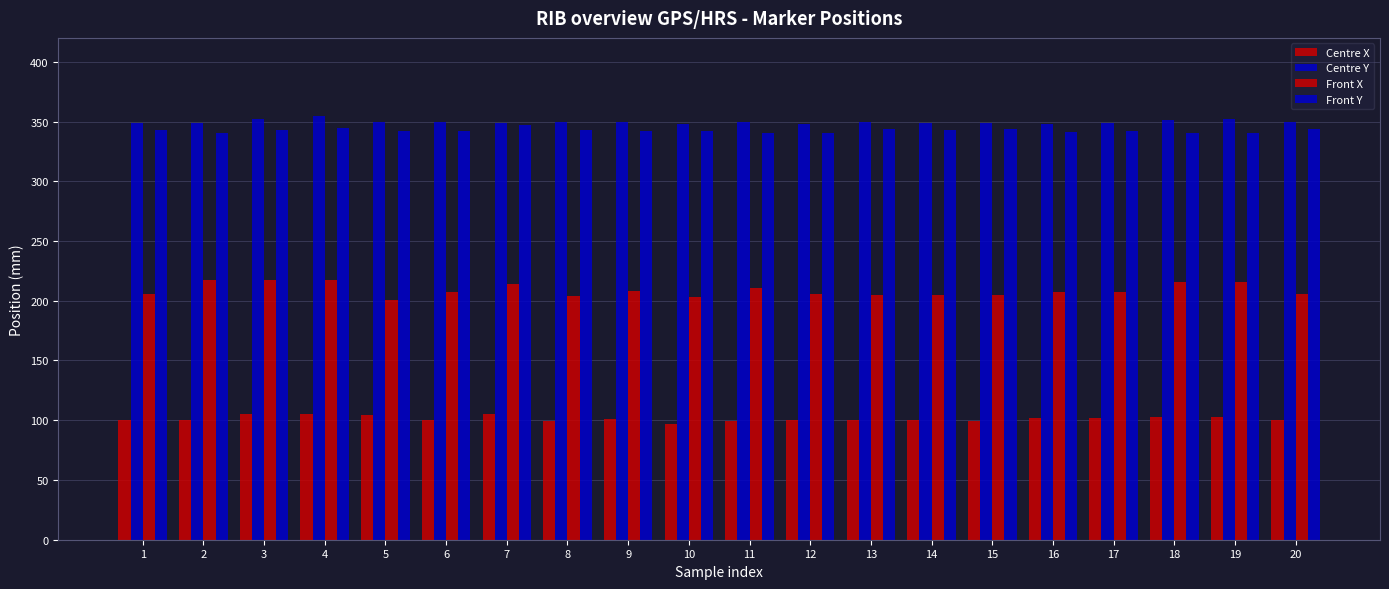

Reading left to right, what are all the values shown in this chart?

Centre X: 1=100	2=100	3=105	4=105	5=104	6=100	7=105	8=99	9=101	10=97	11=99	12=100	13=100	14=100	15=99	16=102	17=102	18=103	19=103	20=100
Centre Y: 1=349	2=349	3=352	4=355	5=350	6=350	7=349	8=350	9=350	10=348	11=350	12=348	13=350	14=349	15=349	16=348	17=349	18=351	19=352	20=350
Front X: 1=206	2=217	3=217	4=217	5=201	6=207	7=214	8=204	9=208	10=203	11=211	12=206	13=205	14=205	15=205	16=207	17=207	18=216	19=216	20=206
Front Y: 1=343	2=340	3=343	4=345	5=342	6=342	7=347	8=343	9=342	10=342	11=340	12=340	13=344	14=343	15=344	16=341	17=342	18=340	19=340	20=344